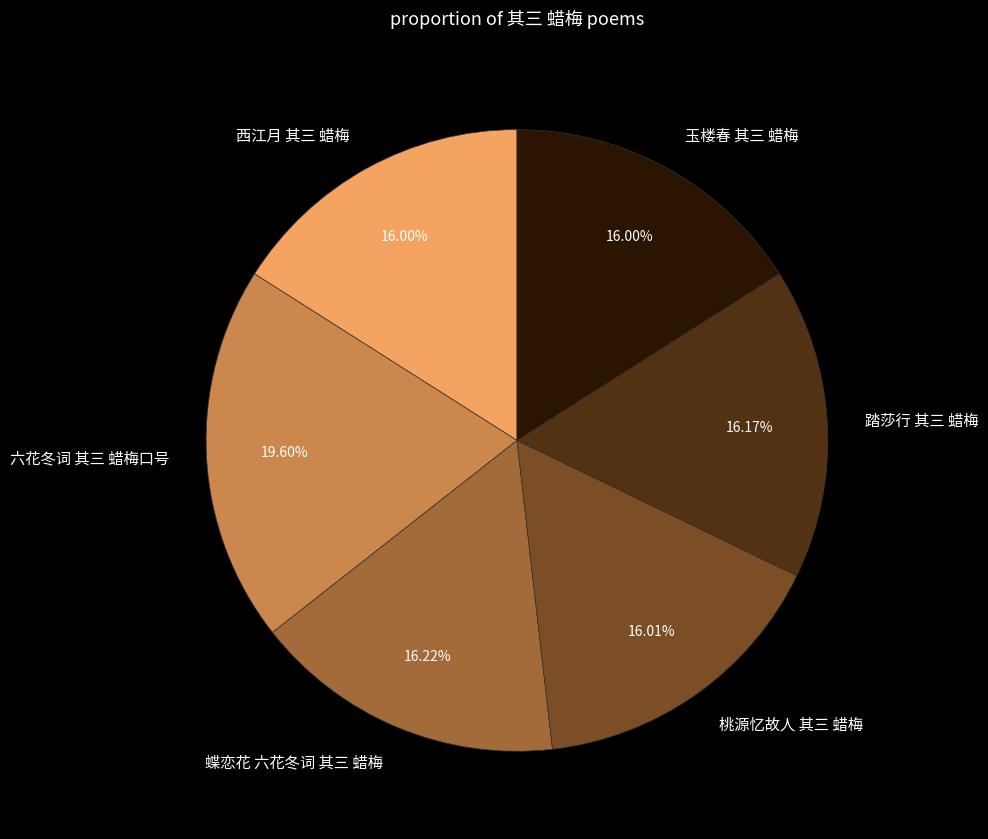

To the nearest percent, what is the difference between the largest and smallest slice percentages?

4%